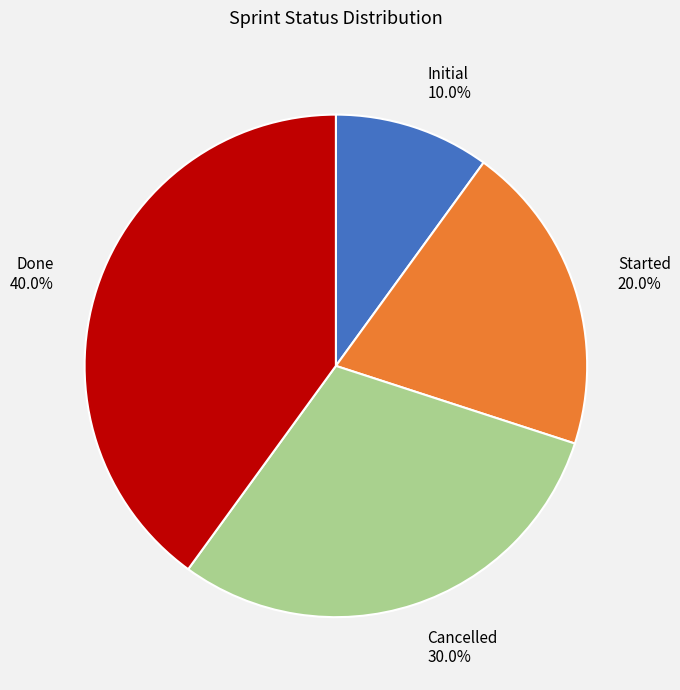

To the nearest percent, what is the difference between the largest and smallest slice percentages?

30%